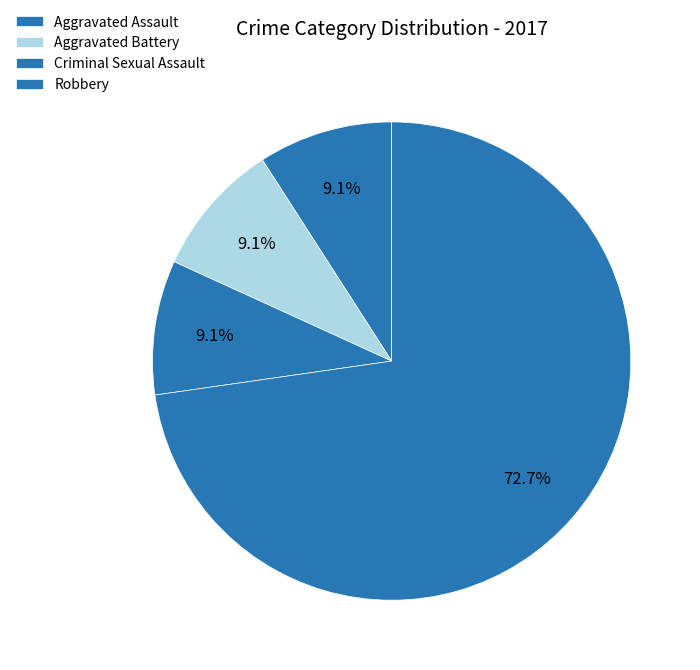

How many slices are in this pie chart?

4